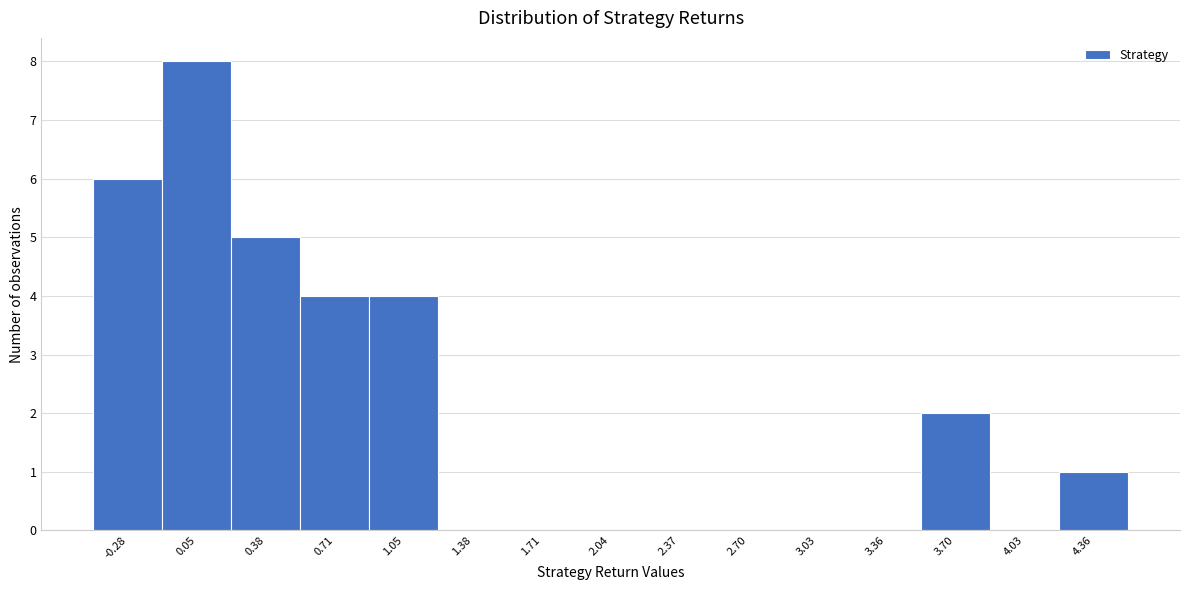

Reading left to right, what are all the values shown in this chart?

-0.28=6	0.05=8	0.38=5	0.71=4	1.05=4	1.38=0	1.71=0	2.04=0	2.37=0	2.70=0	3.03=0	3.36=0	3.70=2	4.03=0	4.36=1